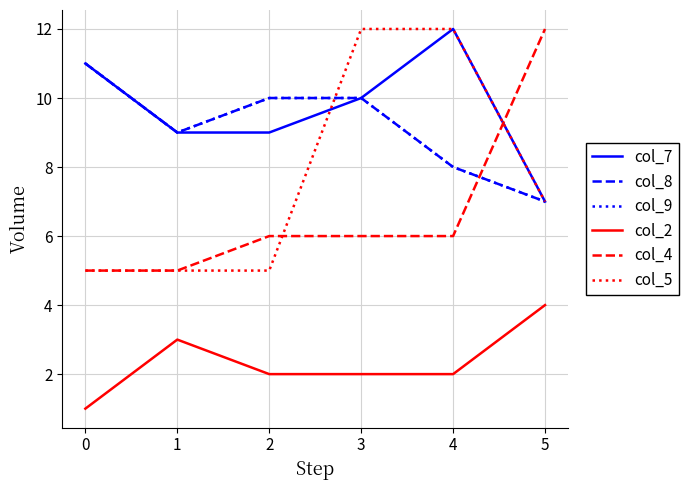

Does the chart have visible grid lines?

Yes